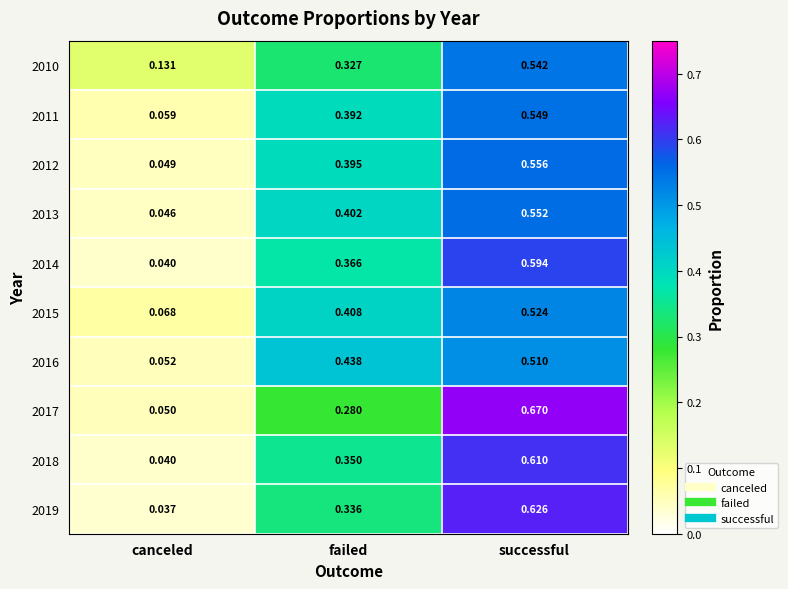

Rank the categories by 2015 value from highest to lowest.

successful, failed, canceled